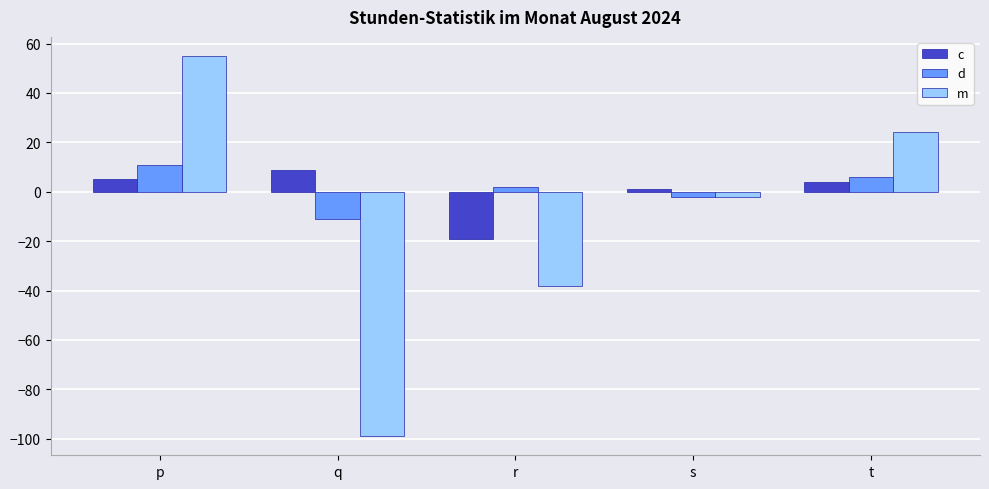

Reading left to right, list all the values displayed in this chart.

c: 5	9	-19	1	4
d: 11	-11	2	-2	6
m: 55	-99	-38	-2	24